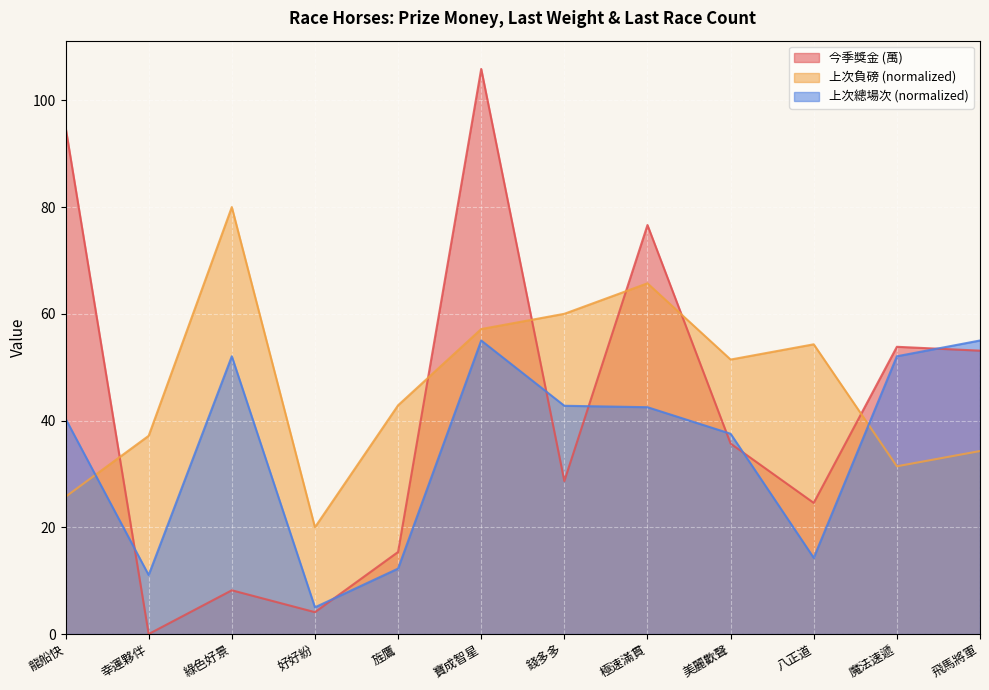

How many lines are shown in the chart?

3